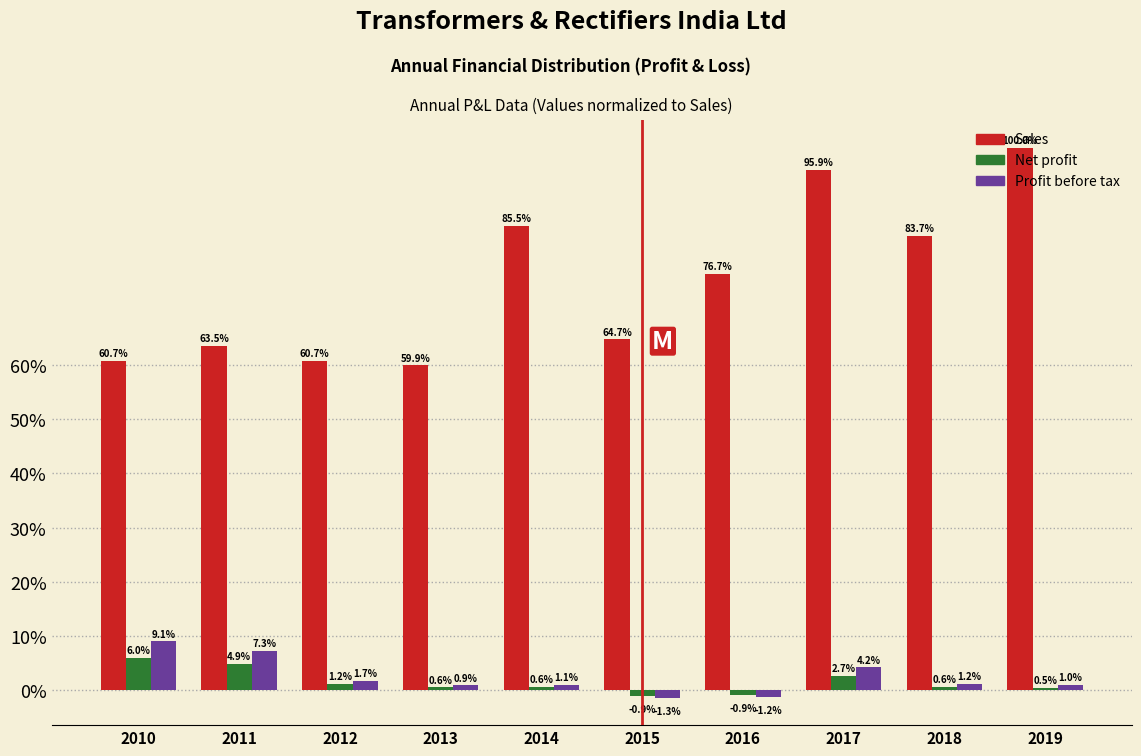

Is the value of Net profit at 2014 greater than the value of Sales at 2013?

No